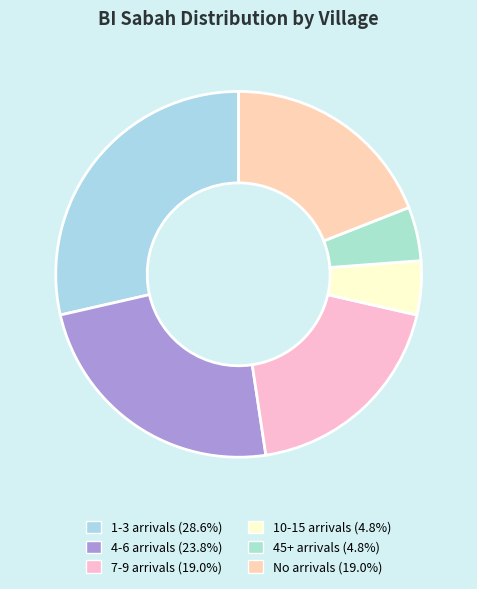

How many segments does this pie chart have?

6